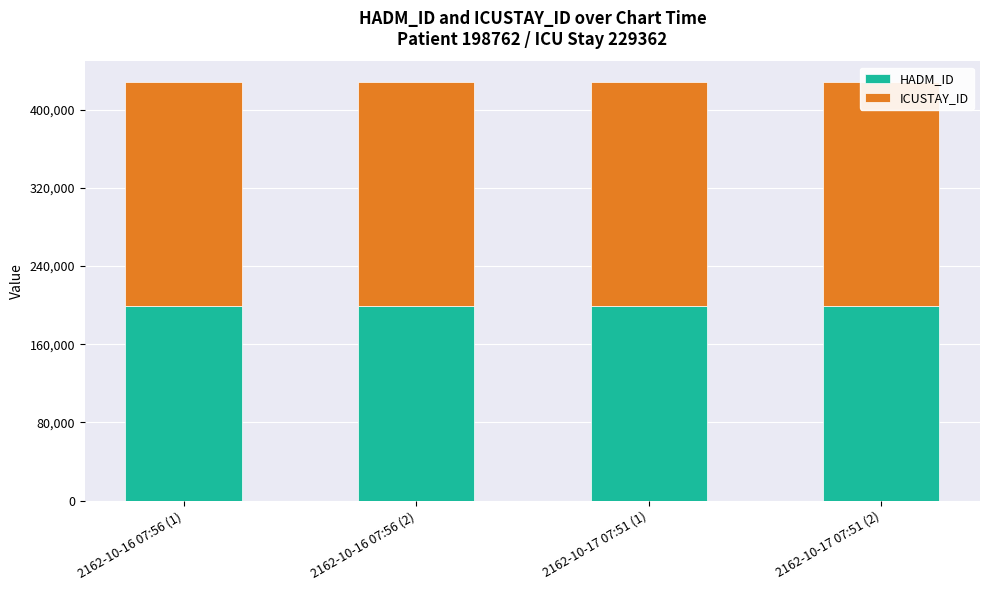

Where is HADM_ID nearest to the value 198762?

2162-10-16 07:56 (1)